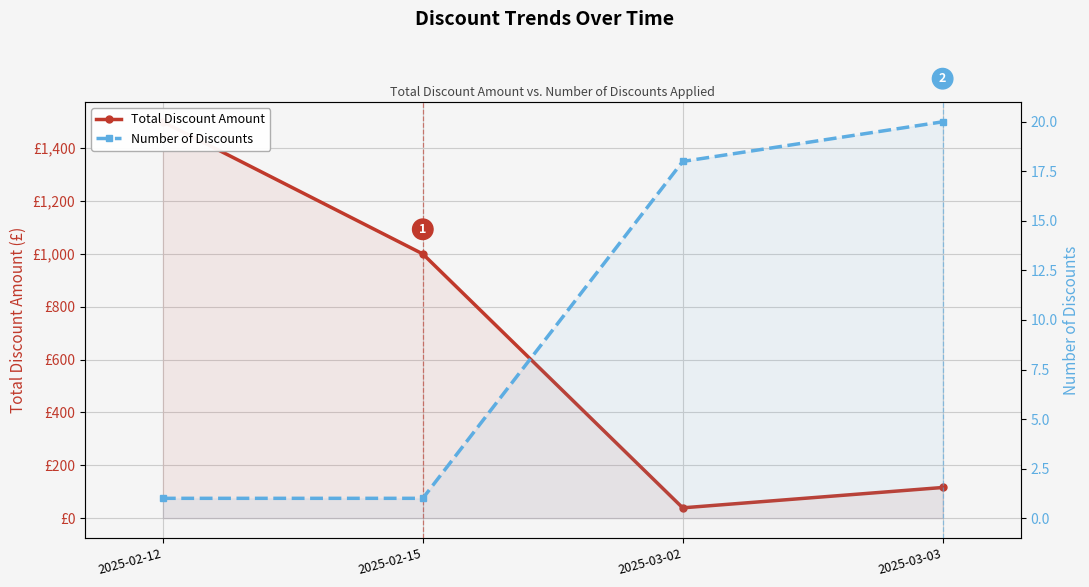

What is the label of the 1st point from the right?

2025-03-03